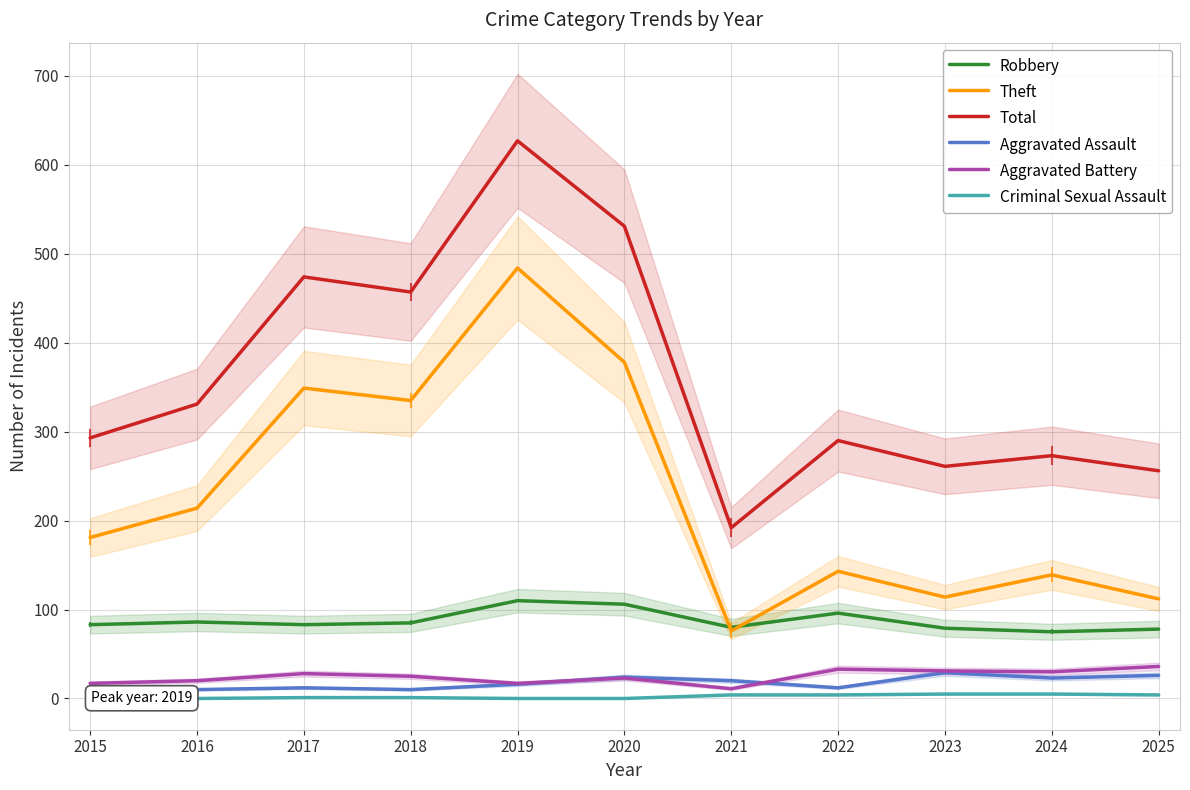

True or false: Robbery and Aggravated Assault cross at least once.

False